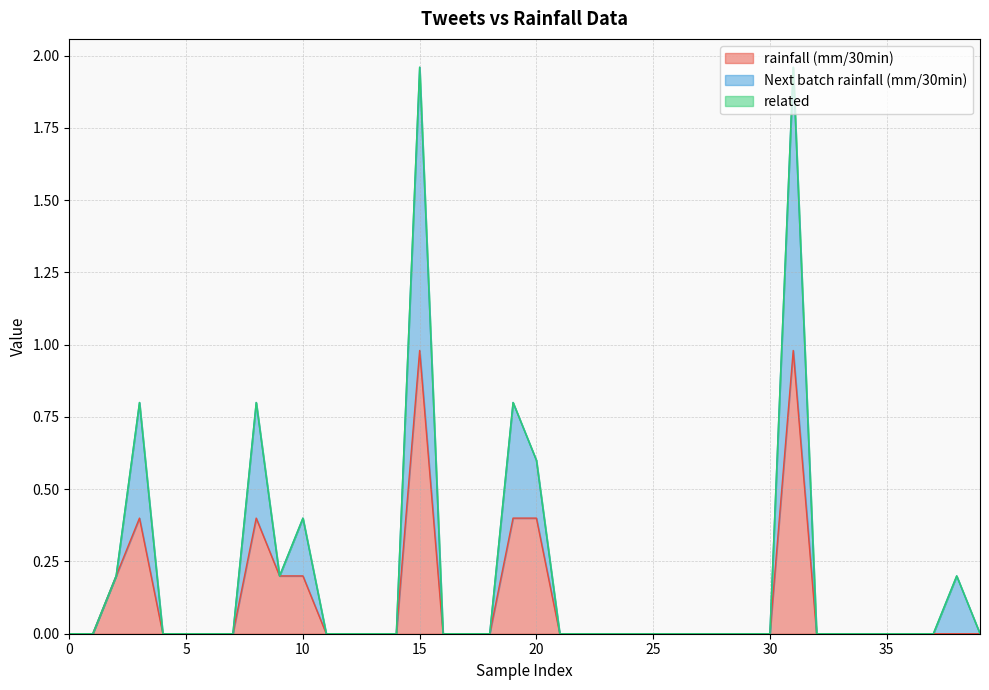

True or false: Next batch rainfall (mm/30min) and rainfall (mm/30min) cross at least once.

False